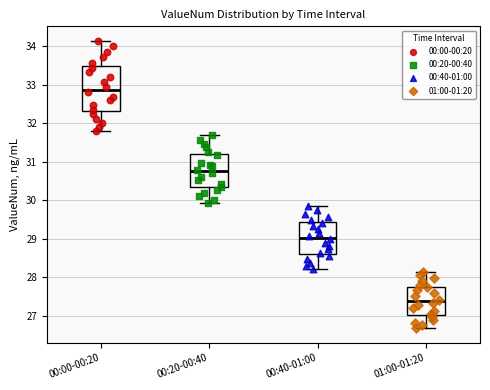

Where does the median line of the box for 01:00-01:20 sit on the y-axis? The values are not printed on the chart, so give them approximately, as read against the axis.

27.4